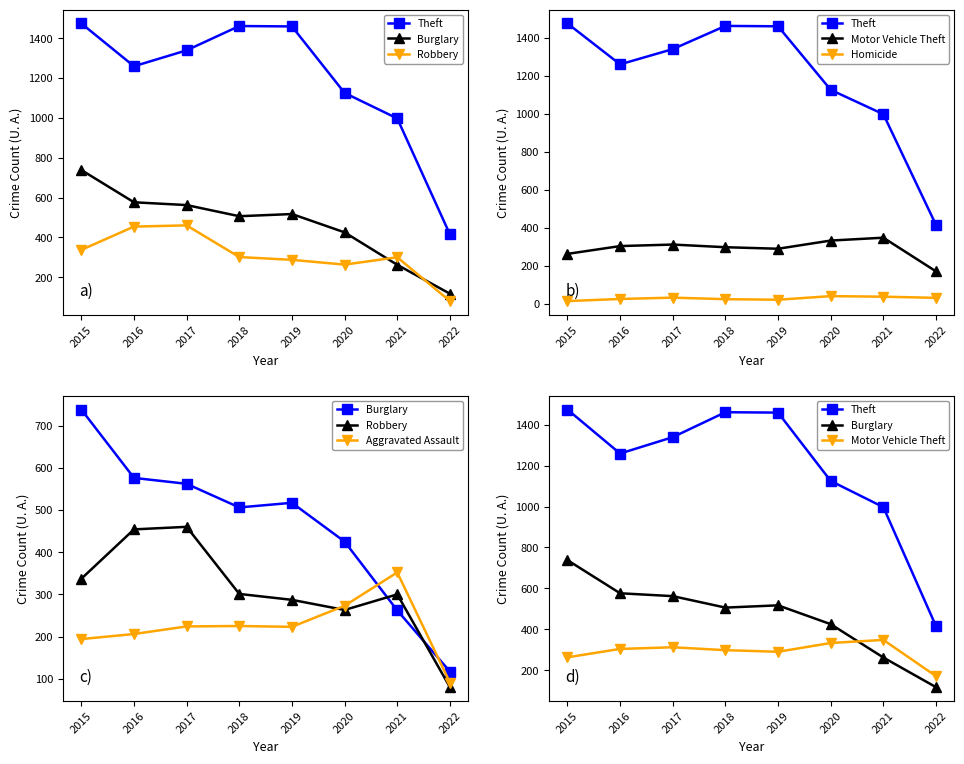

Reading right to left, list all the values displayed in this chart.

Theft: 2022=415	2021=997	2020=1125	2019=1459	2018=1461	2017=1339	2016=1259	2015=1474
Burglary: 2022=117	2021=262	2020=425	2019=517	2018=506	2017=562	2016=576	2015=738
Robbery: 2022=80	2021=300	2020=263	2019=287	2018=301	2017=460	2016=454	2015=337
Motor Vehicle Theft: 2022=171	2021=348	2020=333	2019=290	2018=298	2017=312	2016=304	2015=263
Homicide: 2022=32	2021=38	2020=41	2019=22	2018=25	2017=33	2016=26	2015=15
Aggravated Assault: 2022=91	2021=352	2020=273	2019=223	2018=225	2017=224	2016=206	2015=194